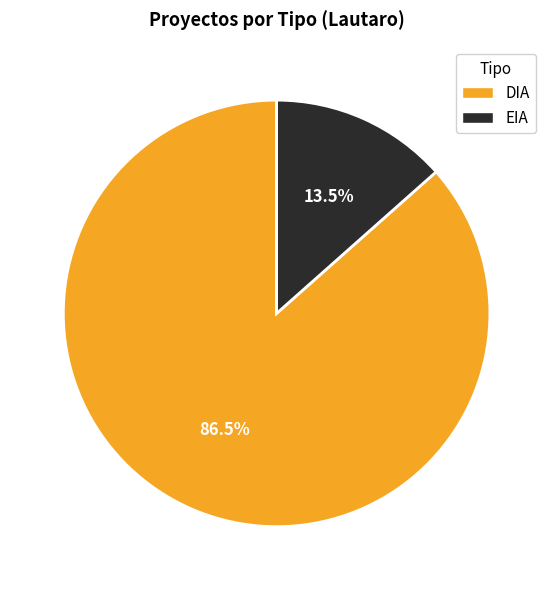

Rank the categories by value from lowest to highest.

EIA, DIA